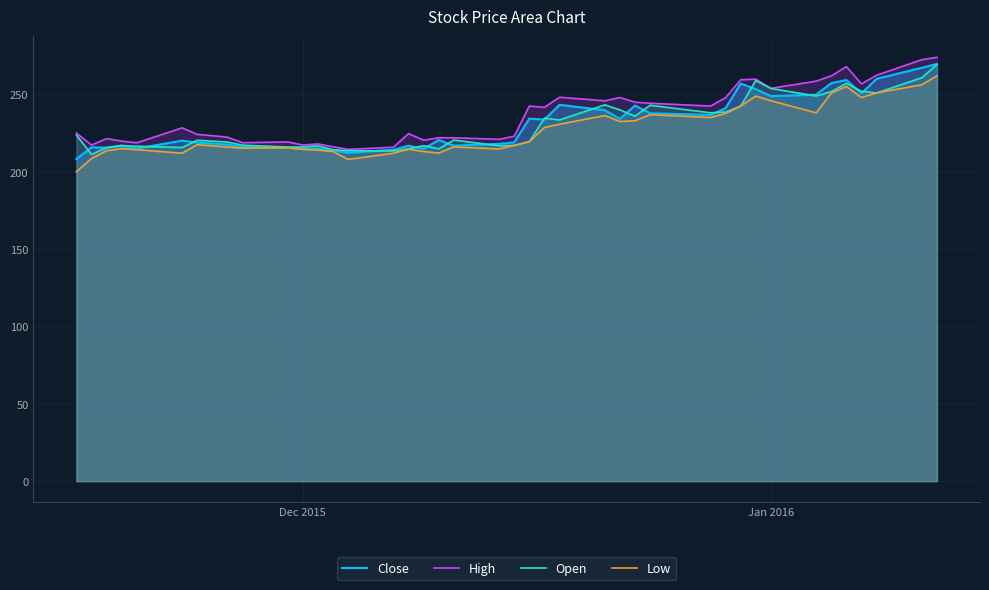

What is the highest value of the Open series?

269.4